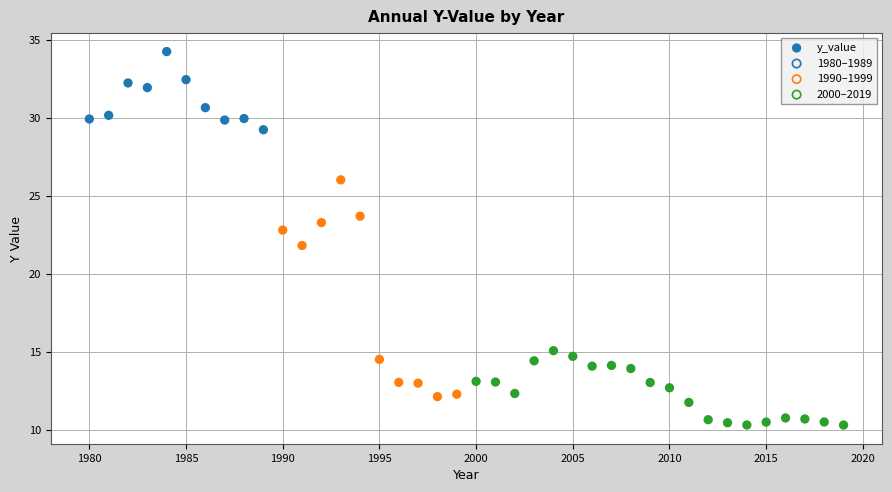

What is the range of Y values (max minus min)?

23.9